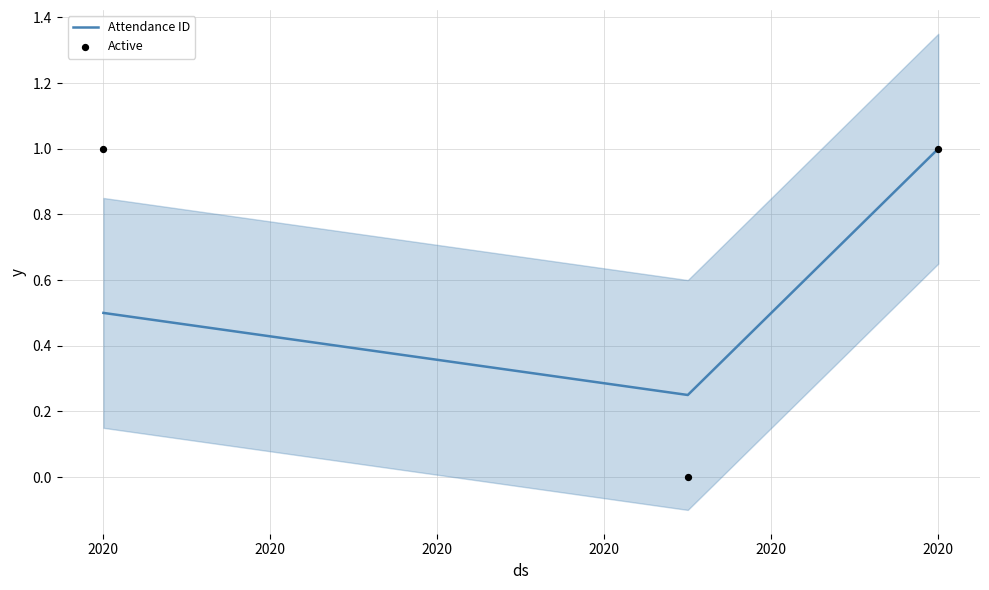

Is the value of Active at 2020 greater than the value of Attendance ID at 2020?

Yes